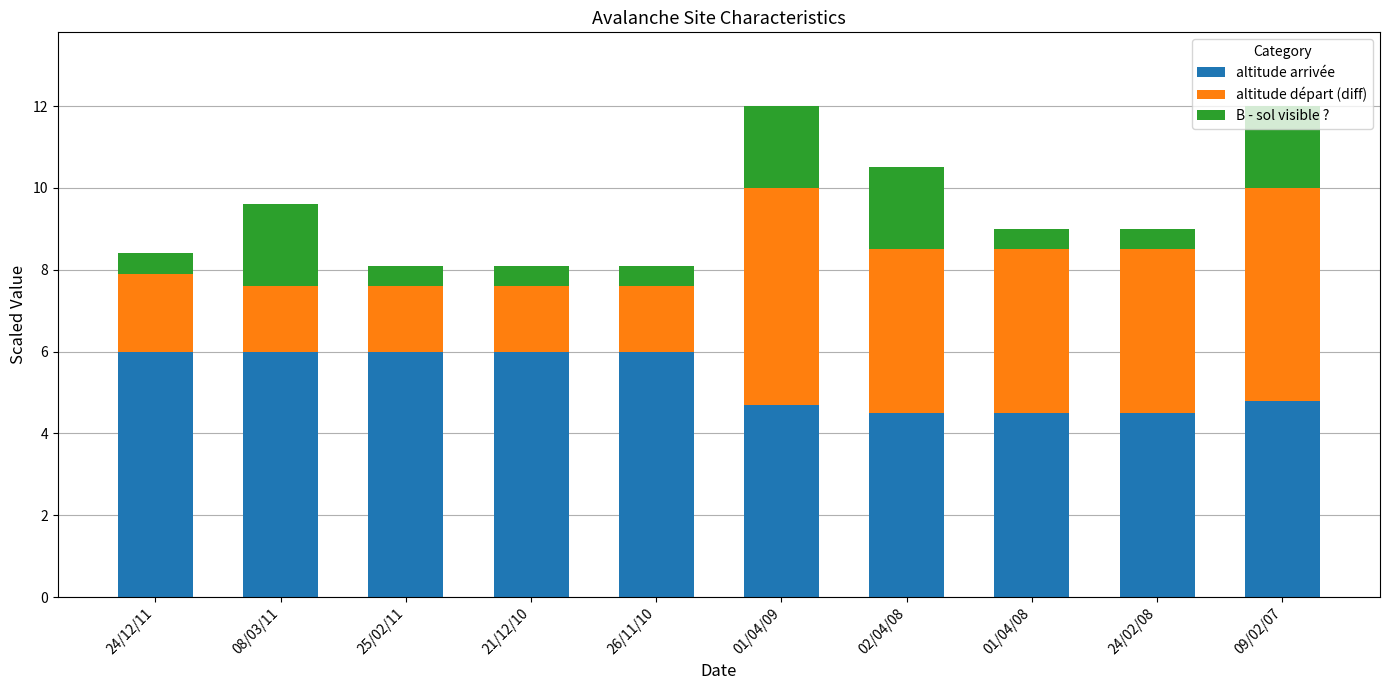

What is the difference between the altitude arrivée values at 01/04/09 and 26/11/10?

1.3